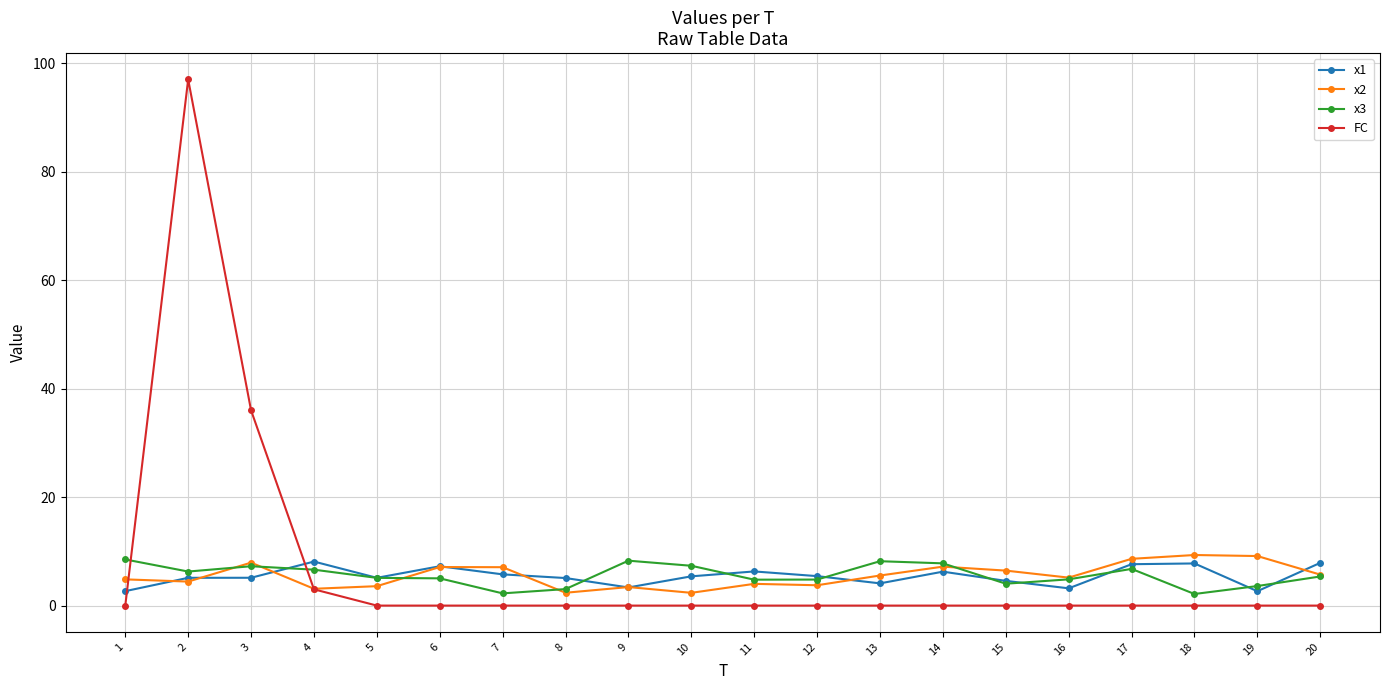

What is the sum of all x1 values?

108.7